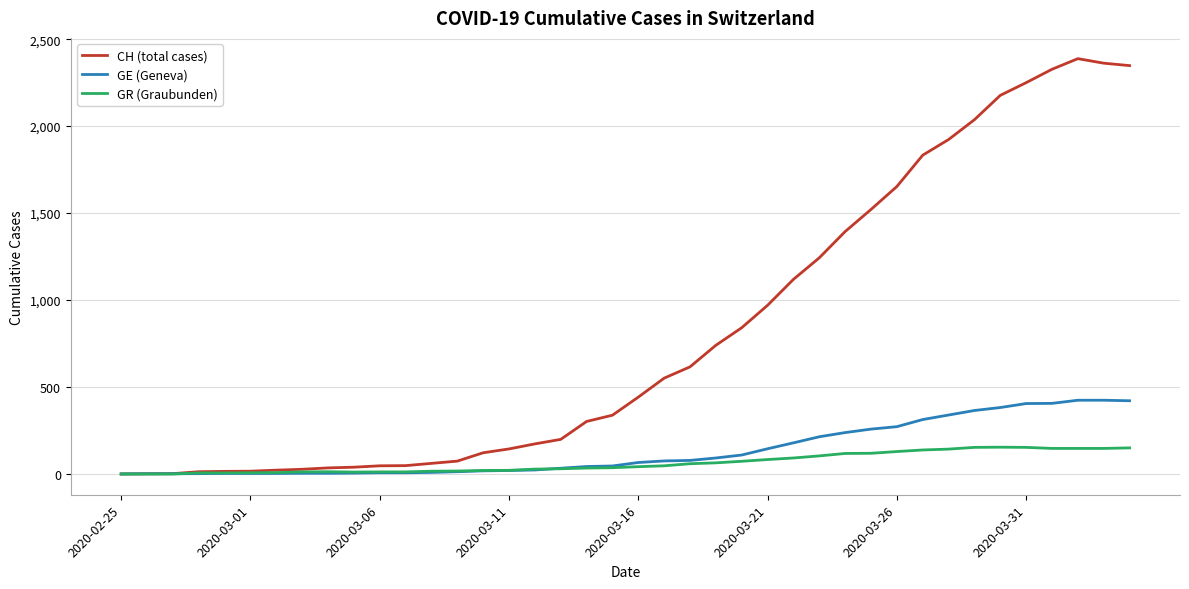

What is the highest value of the CH (total cases) series?

2388